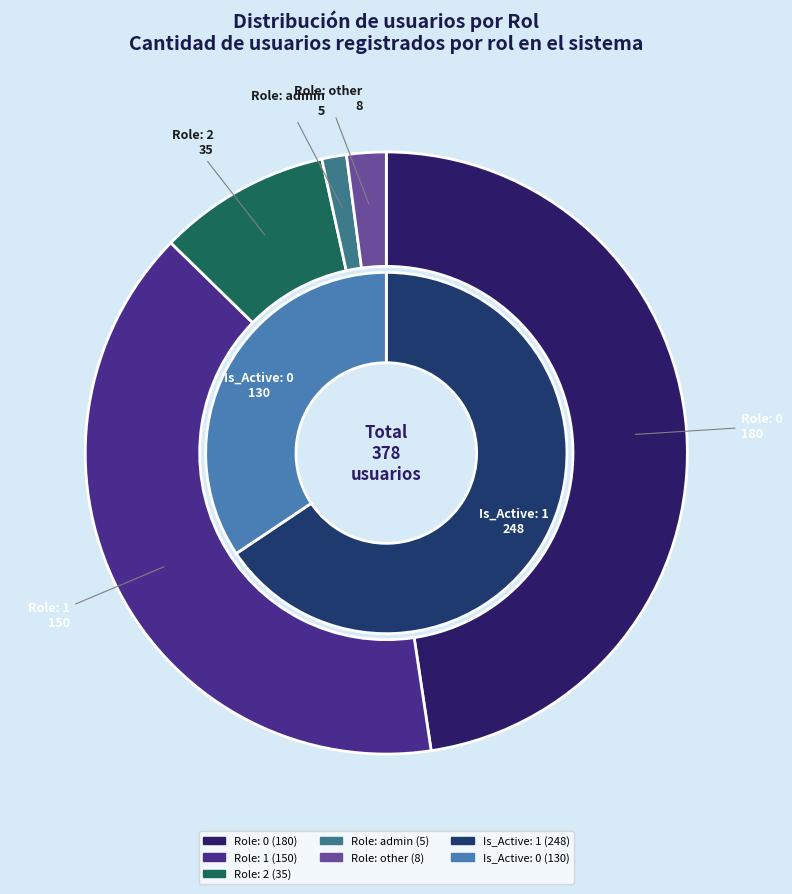

Rank the categories by value from highest to lowest.

Role 0, Role 1, Role 2, Role other, Role admin